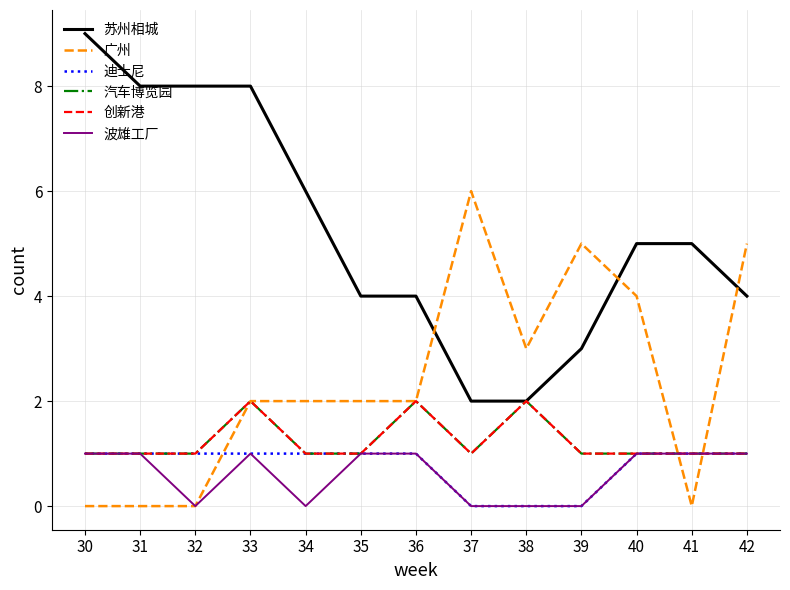

What is the value of the 波雄工厂 point at the 12th from the left?

1